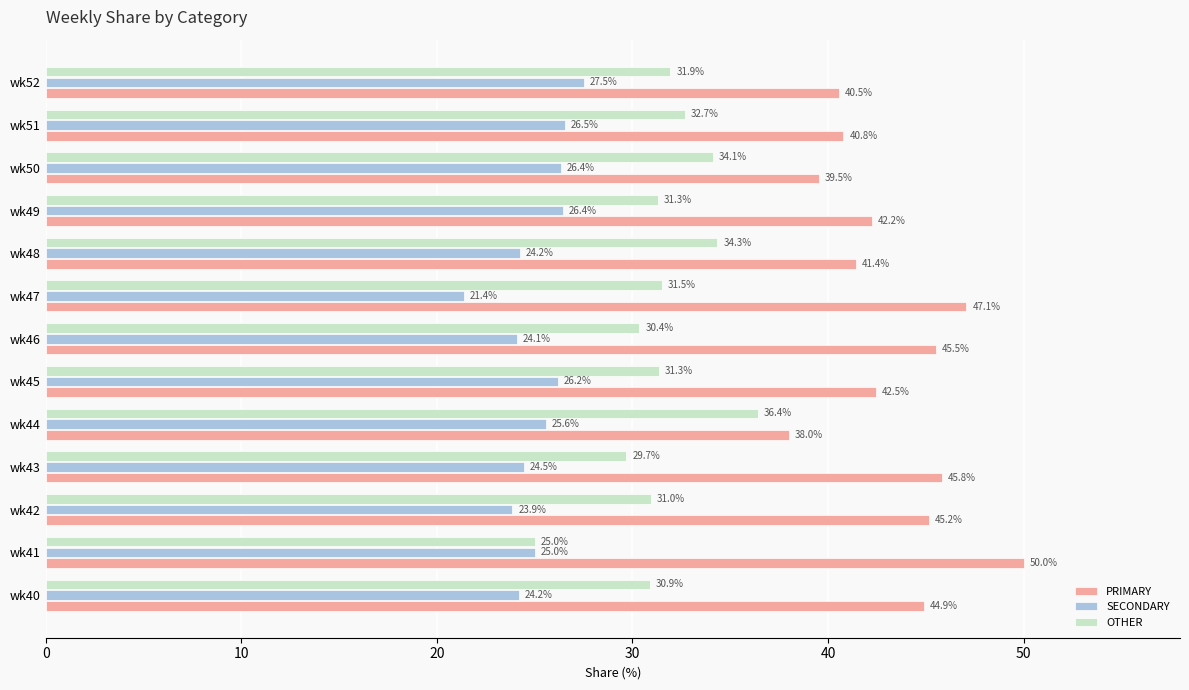

The value of SECONDARY at wk47 is 21.4. True or false?

True